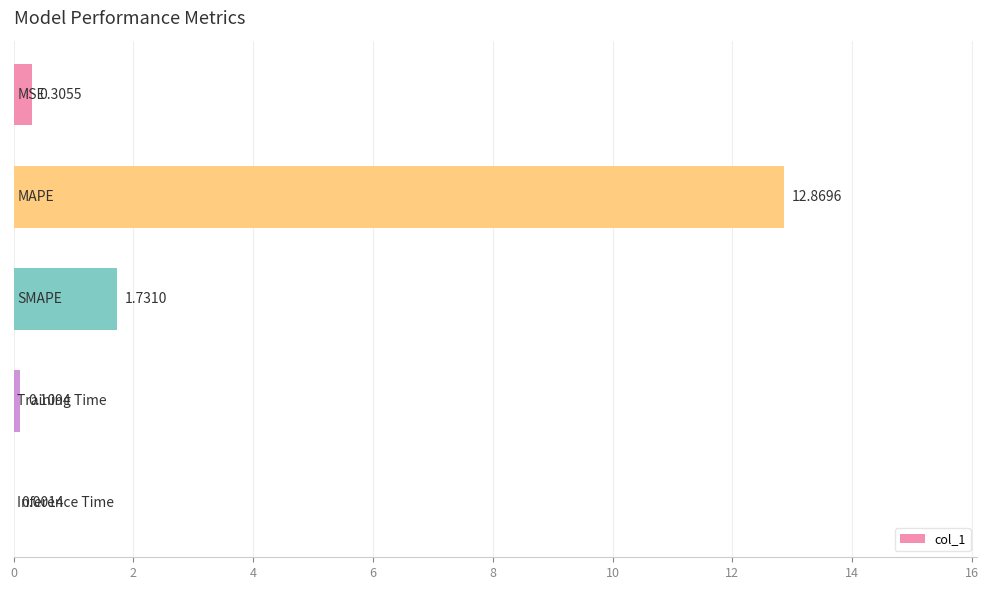

What is the sum of all values?

15.0